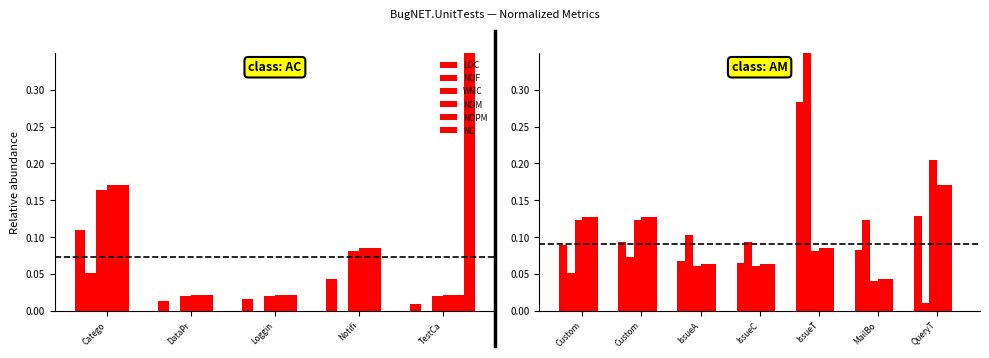

What are all the series names shown in the legend?

LOC, NOF, WMC, NOM, NOPM, NC